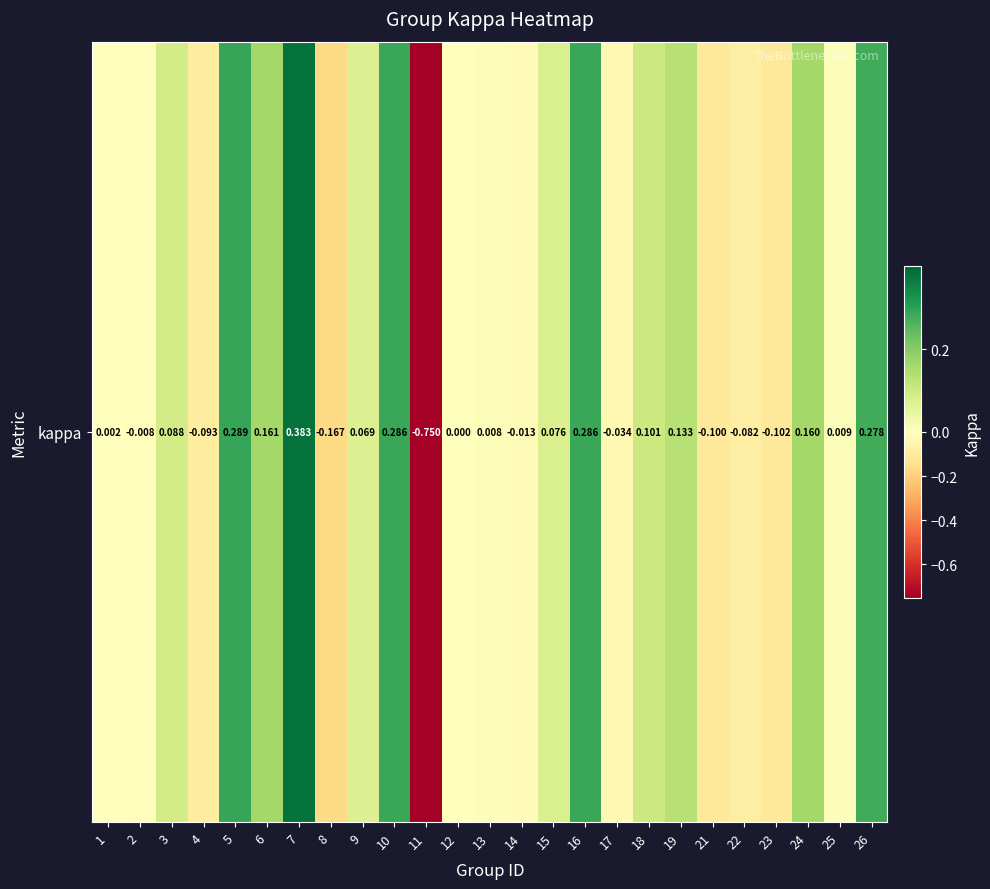

The value at 18 is 0.0. True or false?

False